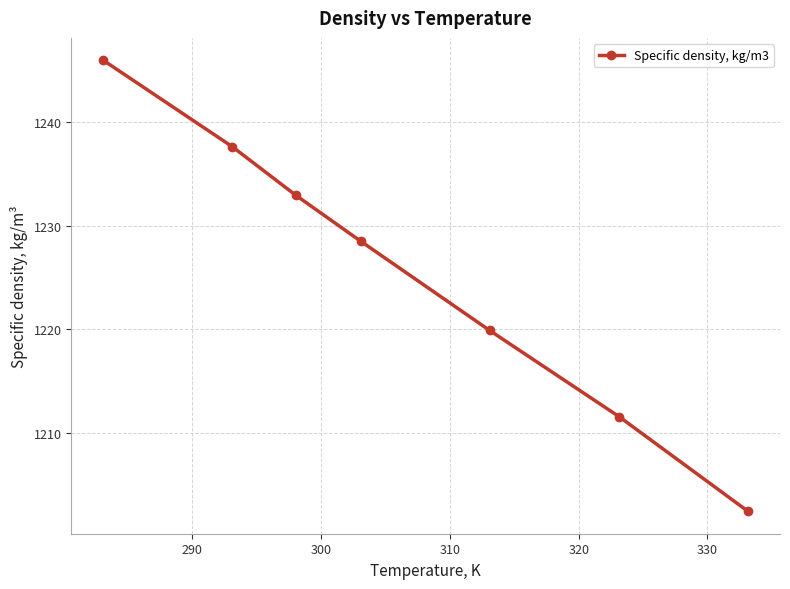

What is the difference between the maximum and minimum values?

43.4